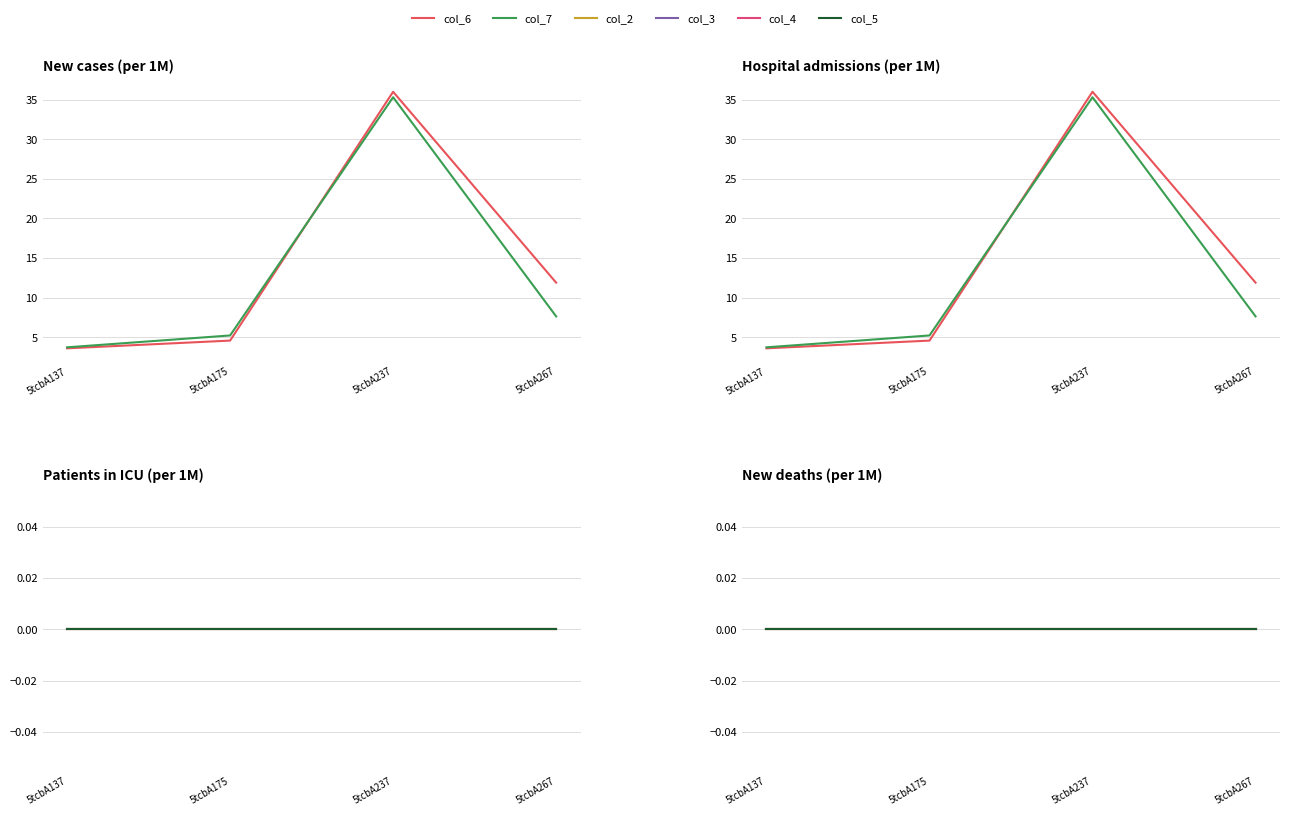

Reading left to right, transcribe all the data shown in this chart.

col_6: 5tcbA137=3.6	5tcbA175=4.6	5tcbA237=36.0	5tcbA267=11.9
col_7: 5tcbA137=3.7	5tcbA175=5.2	5tcbA237=35.3	5tcbA267=7.6
col_2: 5tcbA137=0.0	5tcbA175=0.0	5tcbA237=0.0	5tcbA267=0.0
col_3: 5tcbA137=0.0	5tcbA175=0.0	5tcbA237=0.0	5tcbA267=0.0
col_4: 5tcbA137=0.0	5tcbA175=0.0	5tcbA237=0.0	5tcbA267=0.0
col_5: 5tcbA137=0.0	5tcbA175=0.0	5tcbA237=0.0	5tcbA267=0.0